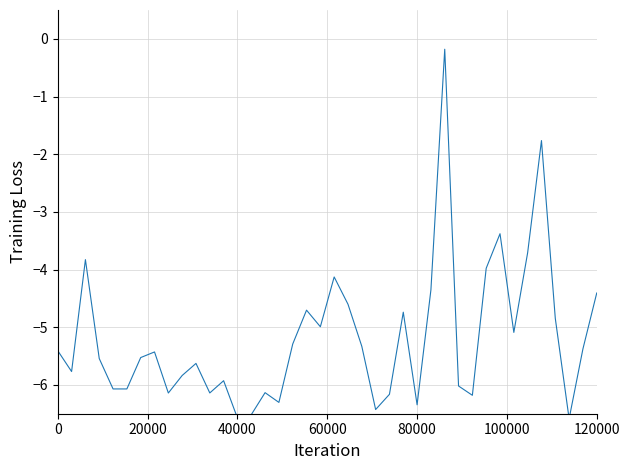

Does the chart display data point markers on the line(s)?

No